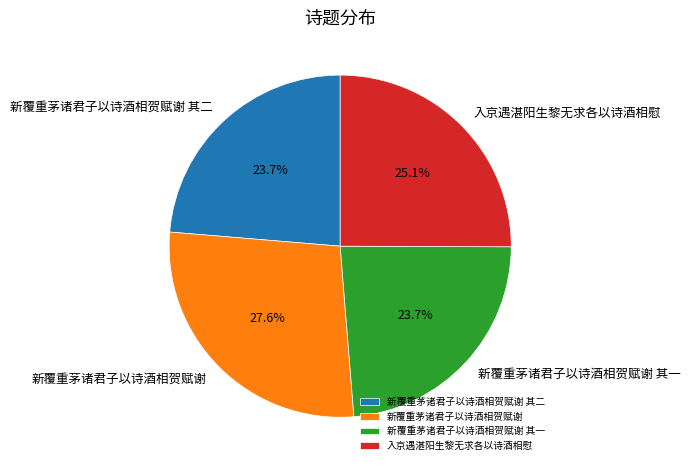

Is there a majority slice in this chart?

No